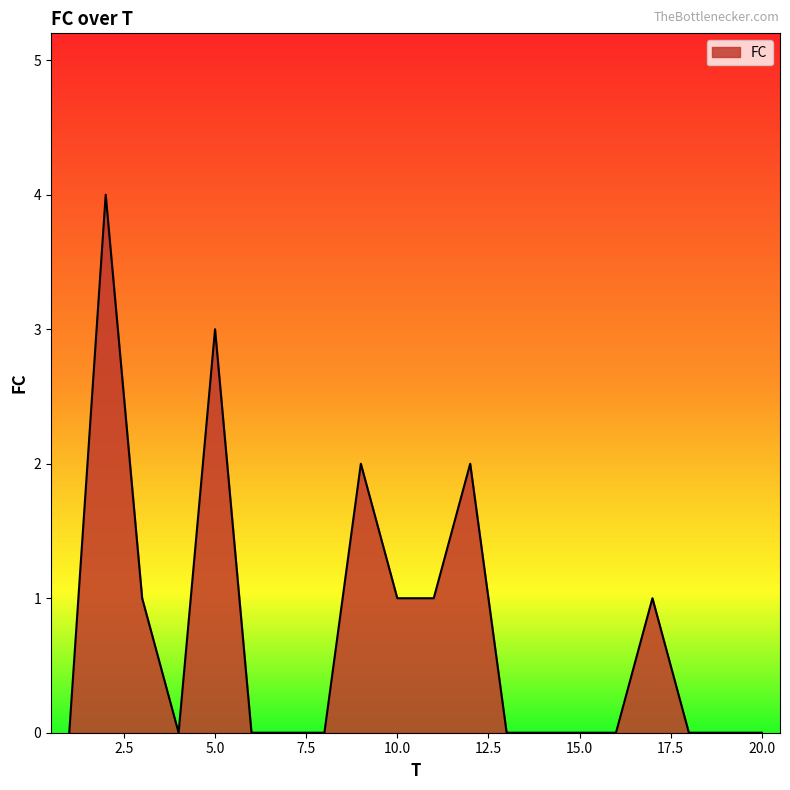

What is the greatest value displayed?

4